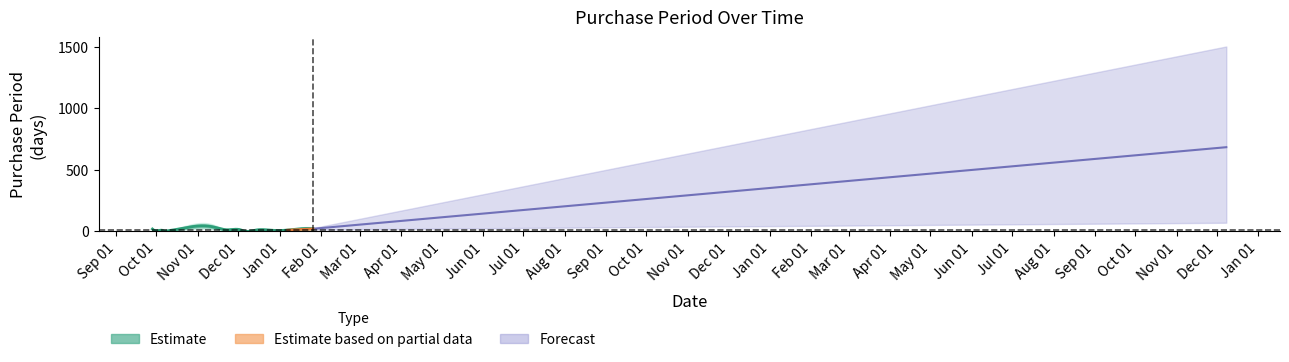

What is the average value?

55